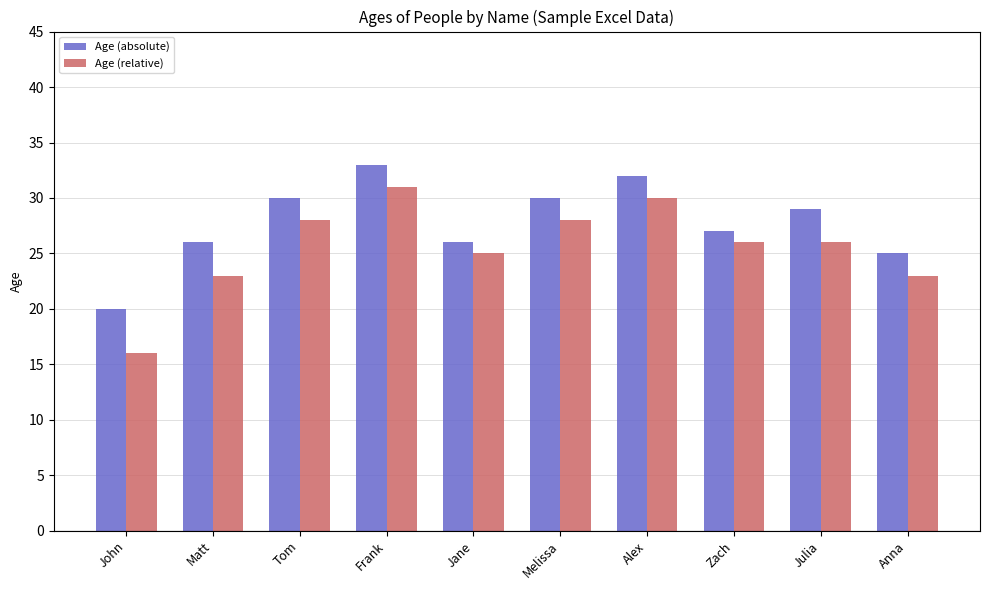

Is it true that Age (relative) equals 26 at Julia?

True